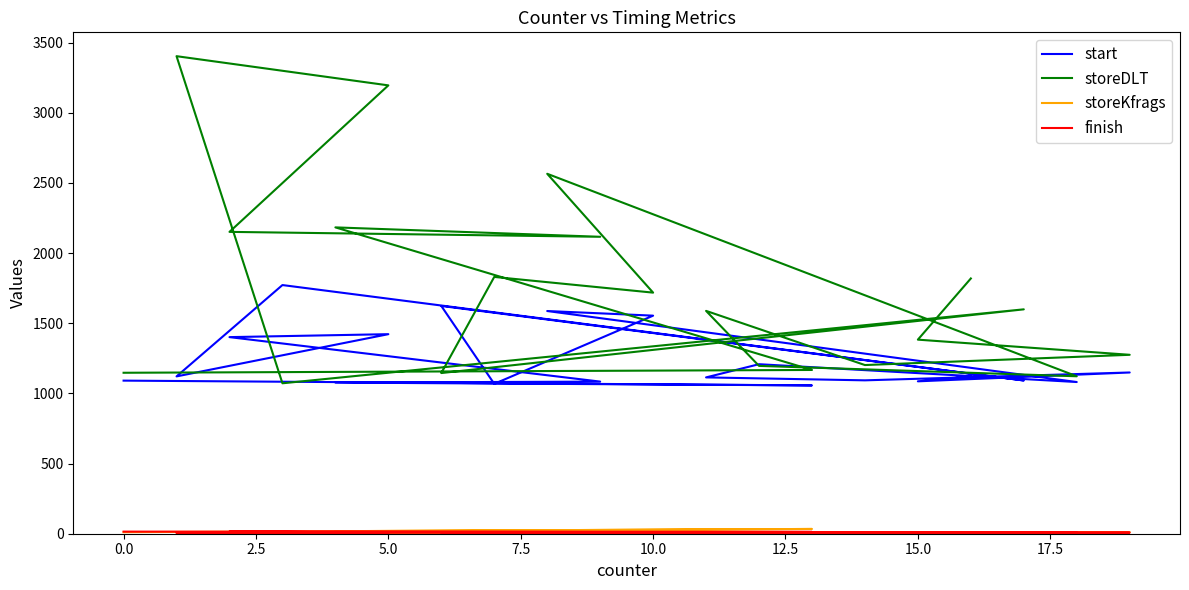

True or false: storeDLT and finish intersect in this chart.

False